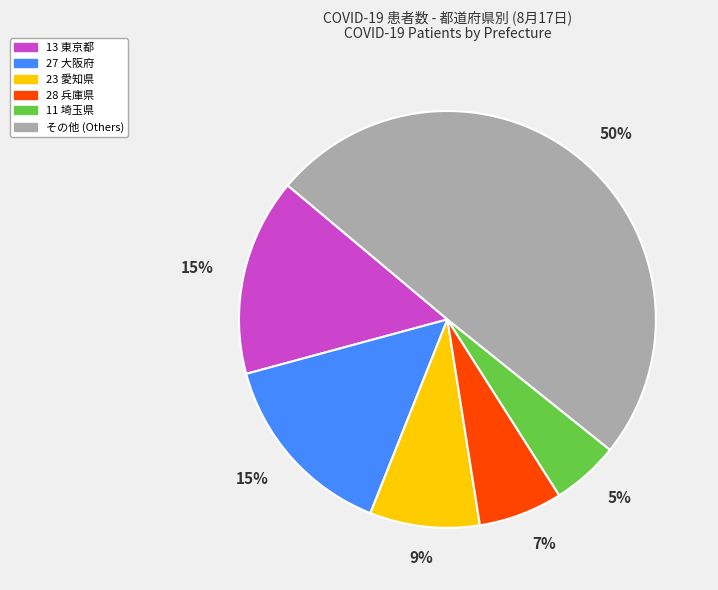

To the nearest percent, what is the average slice percentage?

17%